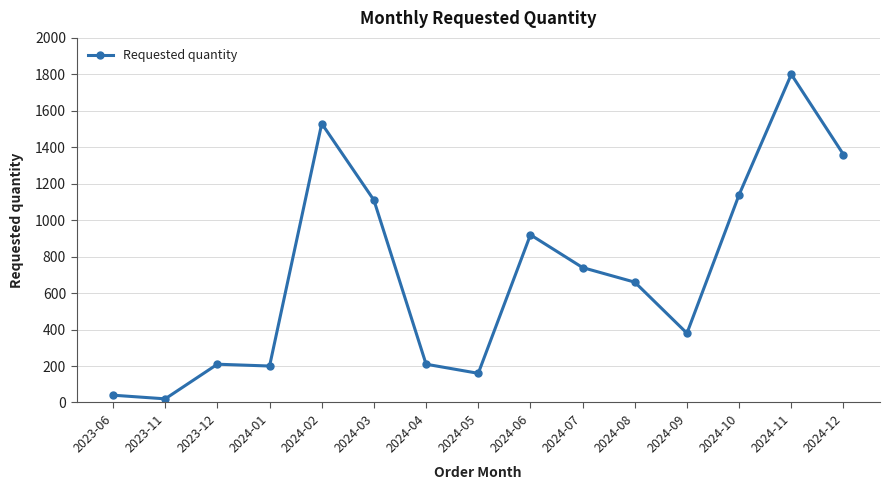

The value at 2024-04 is 306. True or false?

False